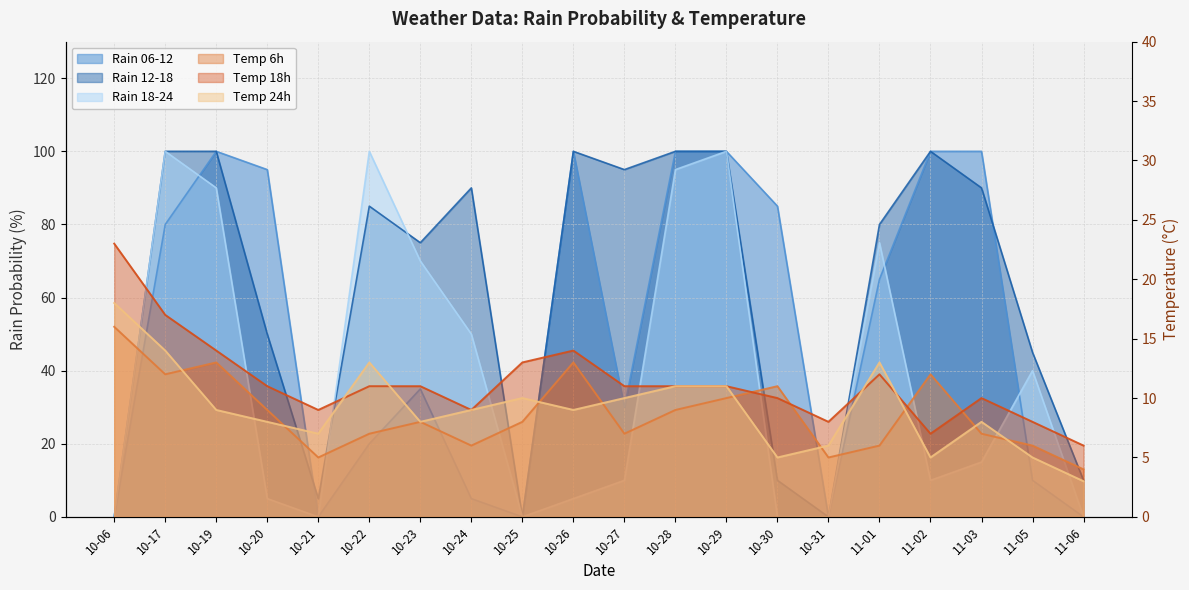

How many lines are shown in the chart?

6